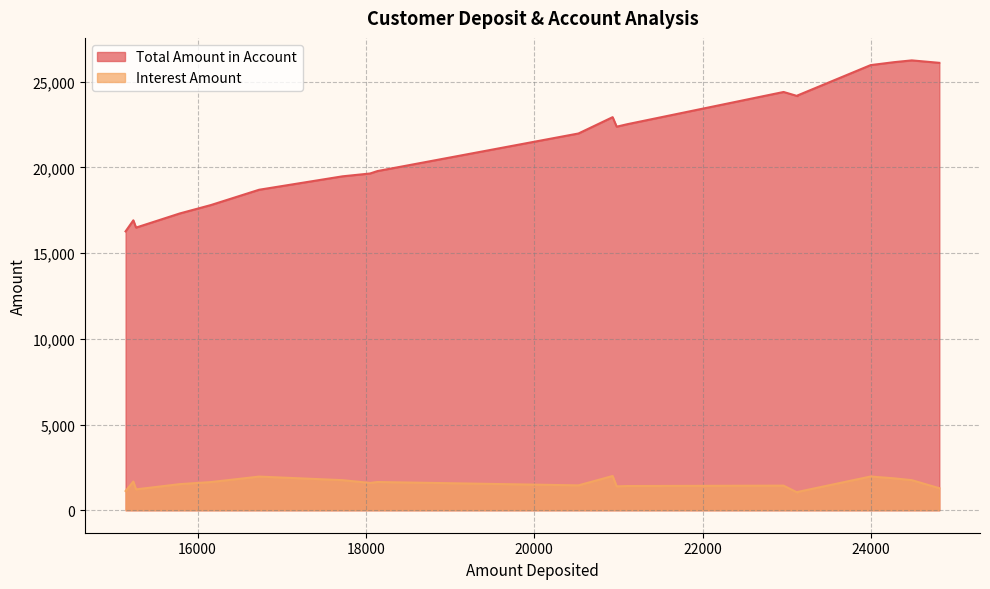

Rank the series by their maximum value, from highest to lowest.

Total Amount in Account, Interest Amount